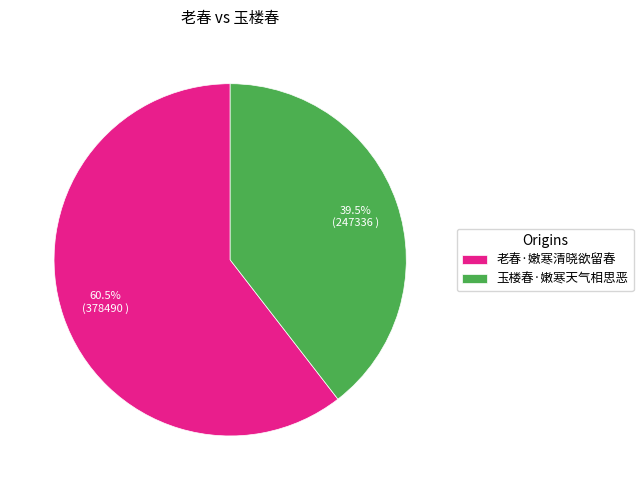

What is the largest slice in the pie chart?

老春·嫩寒清晓欲留春